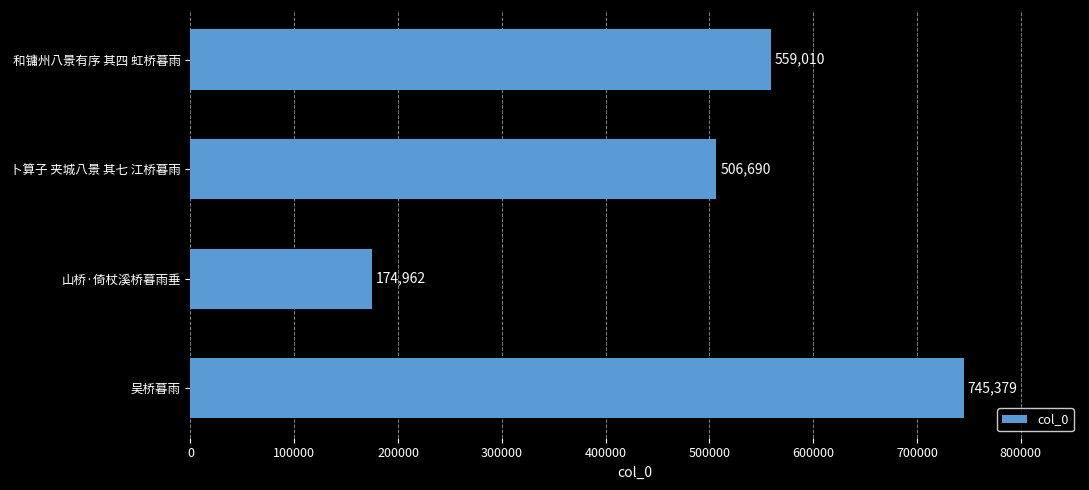

What is the label of the 4th bar from the top?

吴桥暮雨